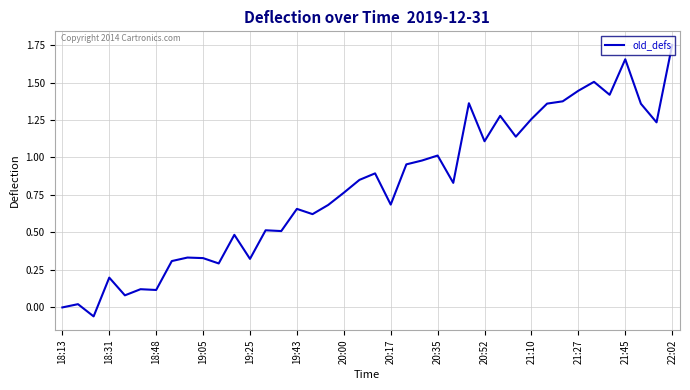

How many lines are shown in the chart?

1